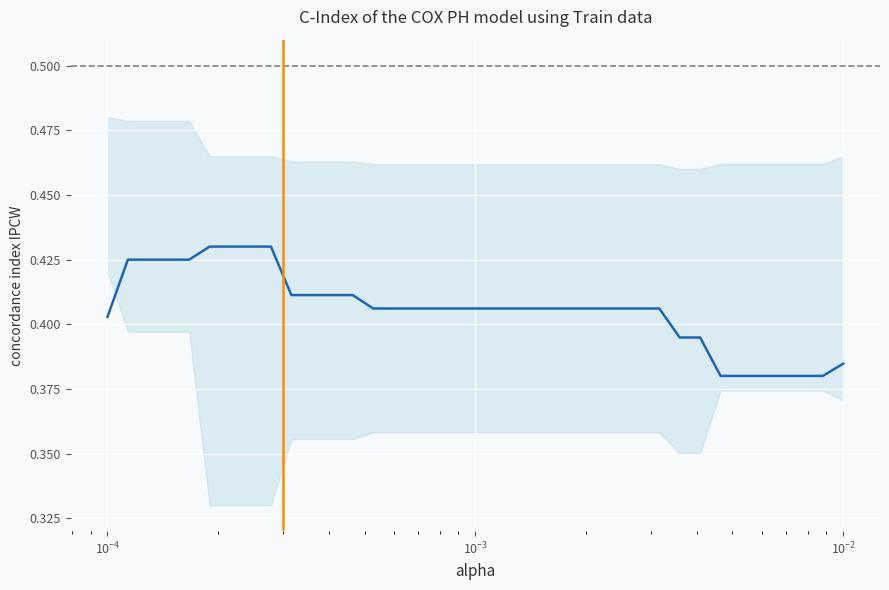

Reading left to right, what are all the values shown in this chart?

0.4	0.4	0.4	0.4	0.4	0.4	0.4	0.4	0.4	0.4	0.4	0.4	0.4	0.4	0.4	0.4	0.4	0.4	0.4	0.4	0.4	0.4	0.4	0.4	0.4	0.4	0.4	0.4	0.4	0.4	0.4	0.4	0.4	0.4	0.4	0.4	0.4